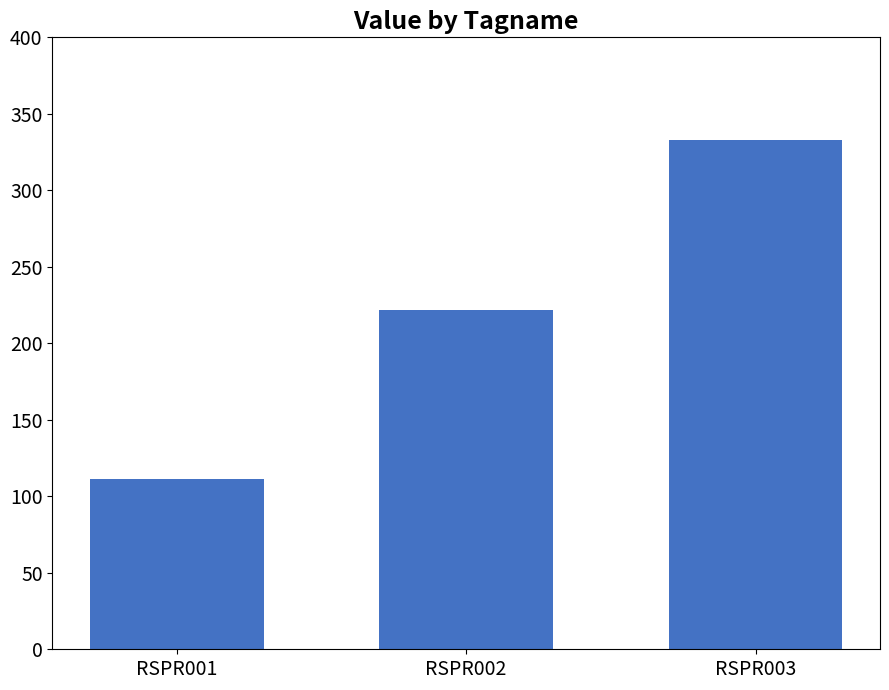

At which label is the value closest to 222?

RSPR002